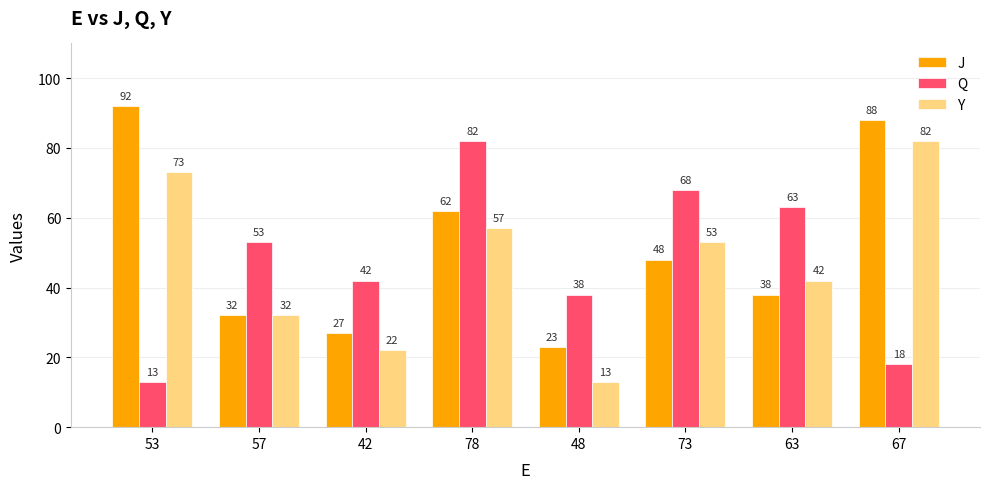

How many data points does each series have?

8